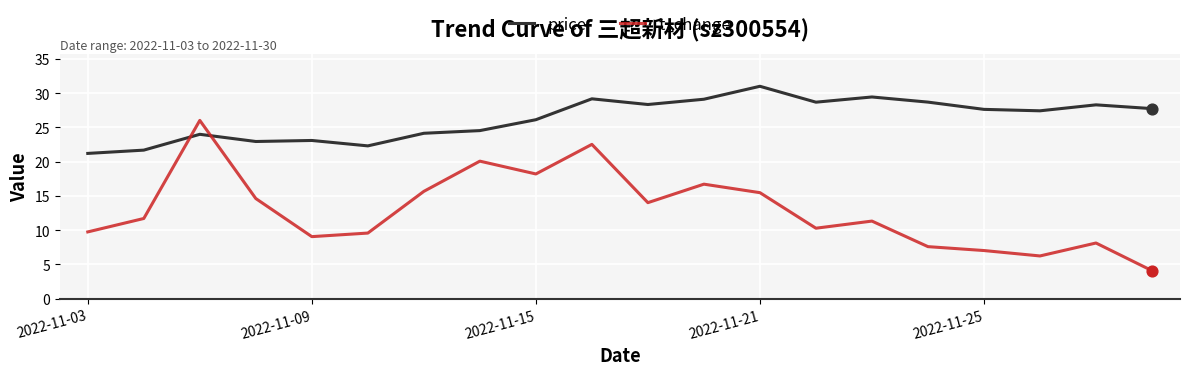

Which series has the widest spread of values?

t_change